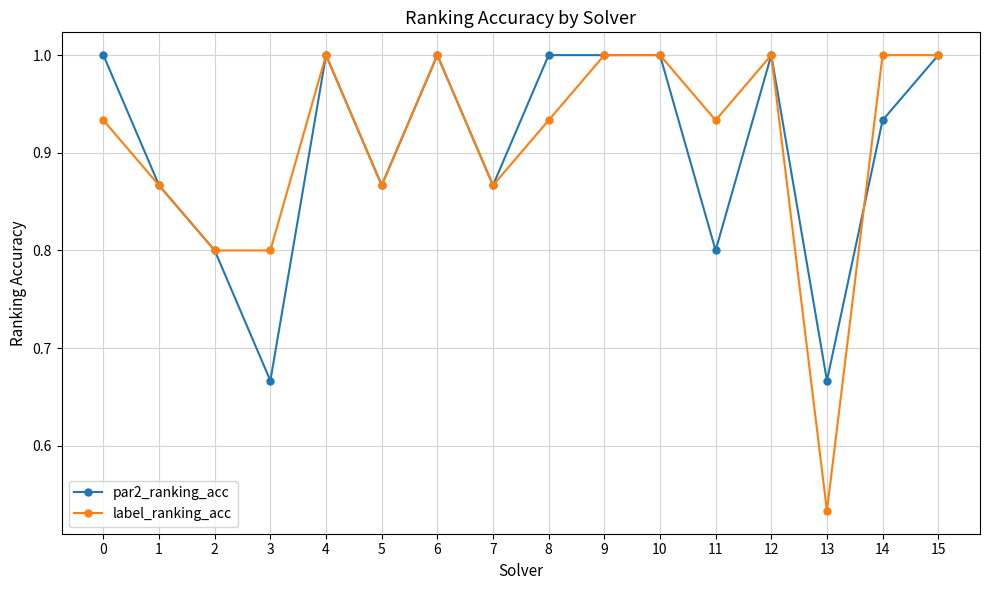

Which series changed the most between 8 and 9?

label_ranking_acc